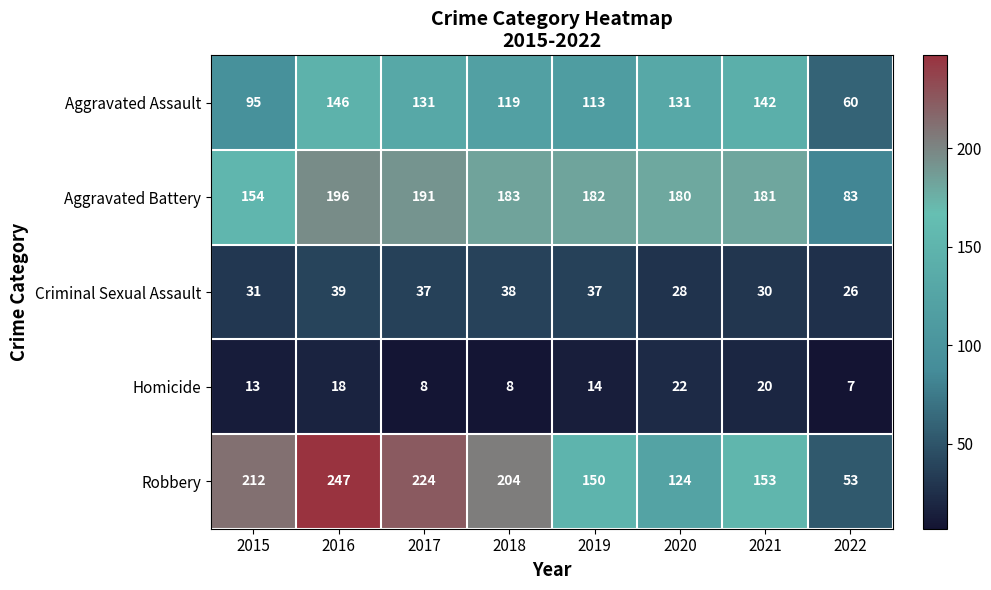

Which series has the largest total across all categories?

Robbery